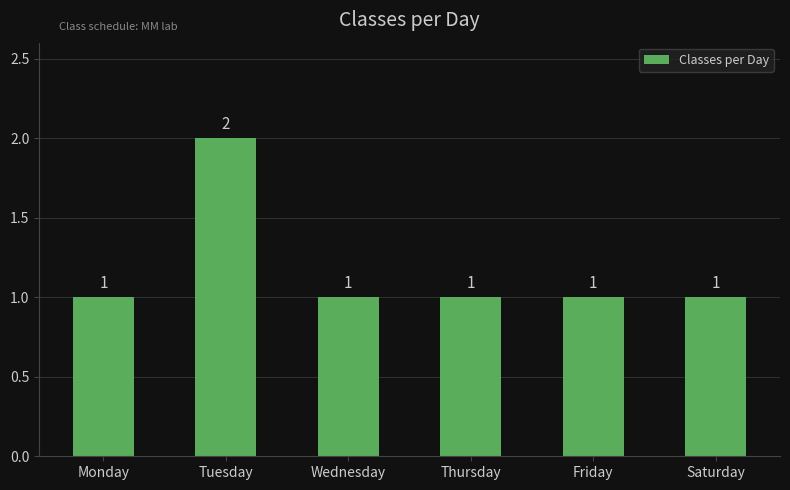

Count the values in the range 1 to 2.

6